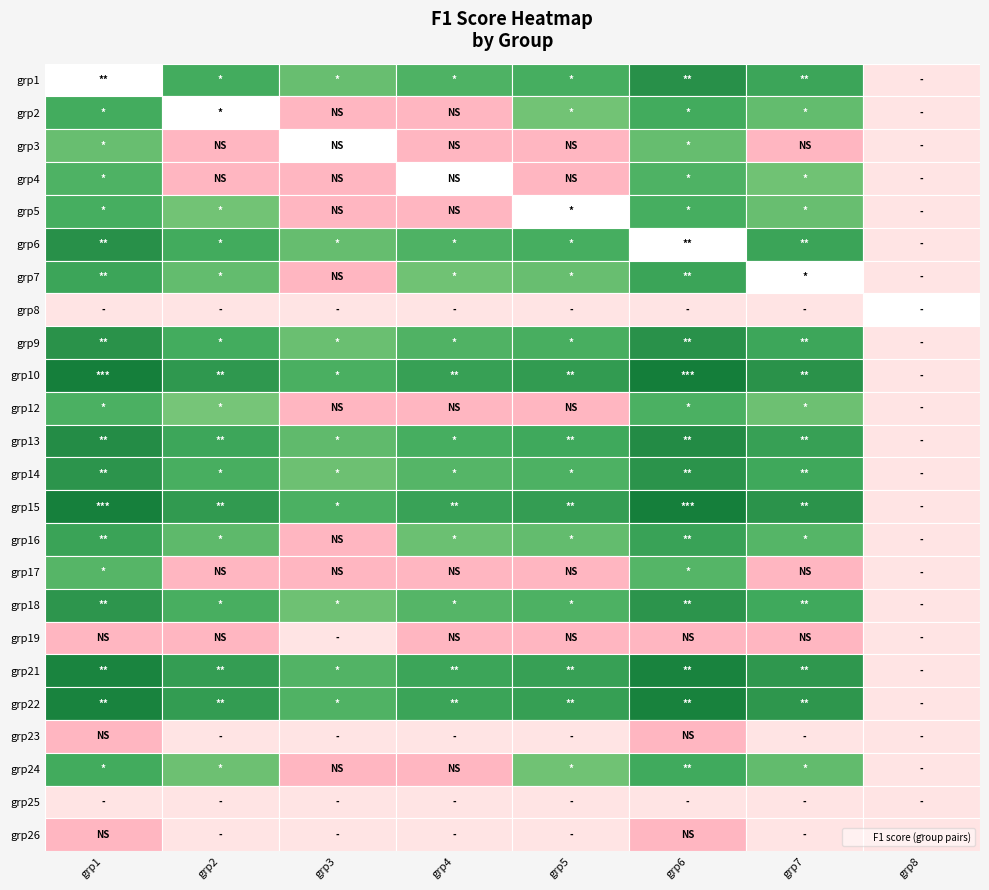

Is it true that 8 equals 0.3 at 11?

False